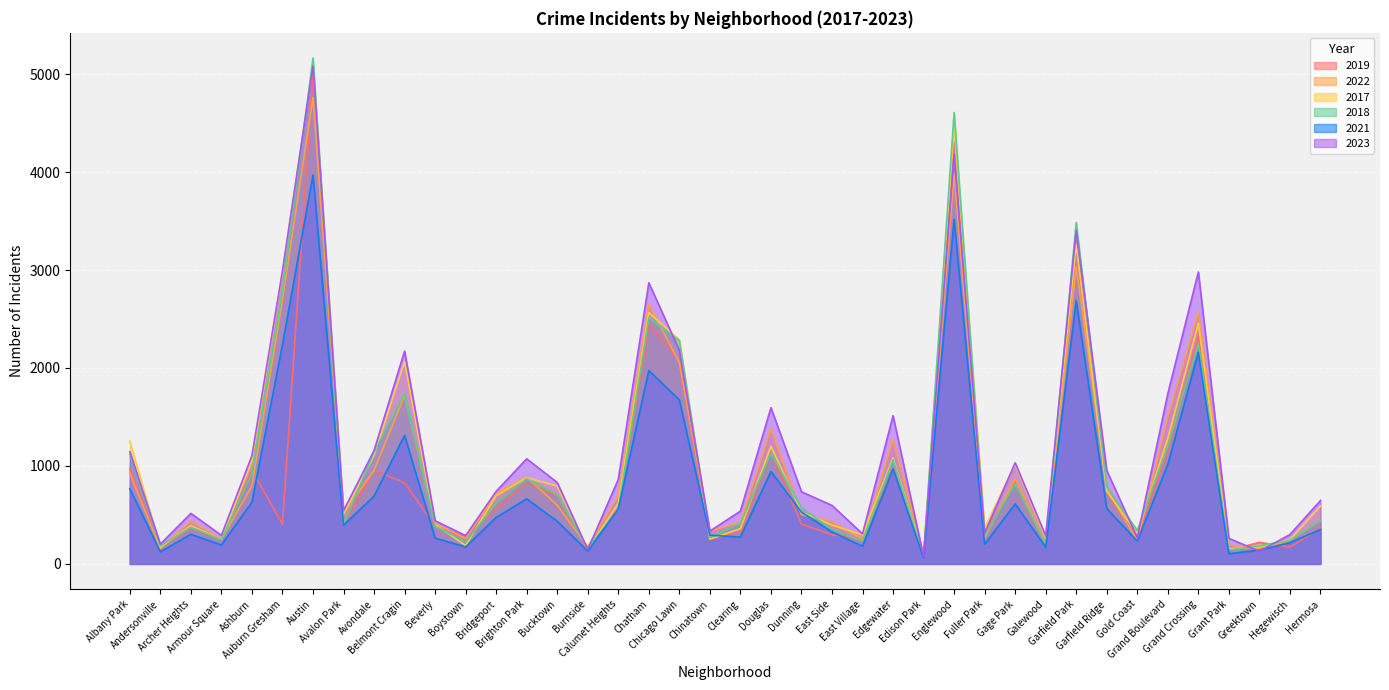

What is the label of the 6th point from the left?

Auburn Gresham